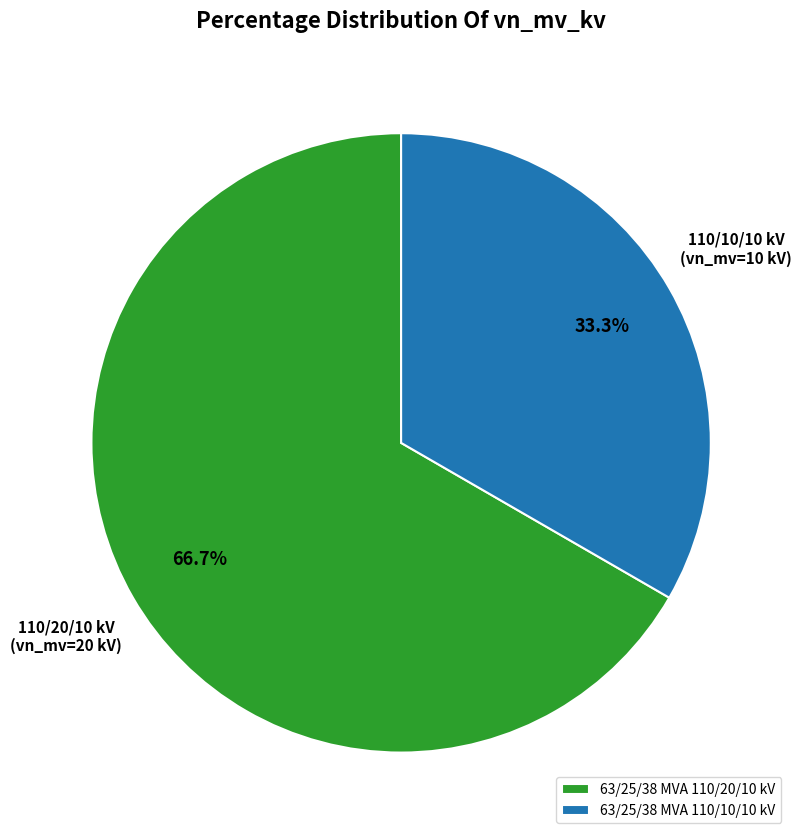

To the nearest percent, what percentage of the pie is 63/25/38 MVA 110/10/10 kV?

33%